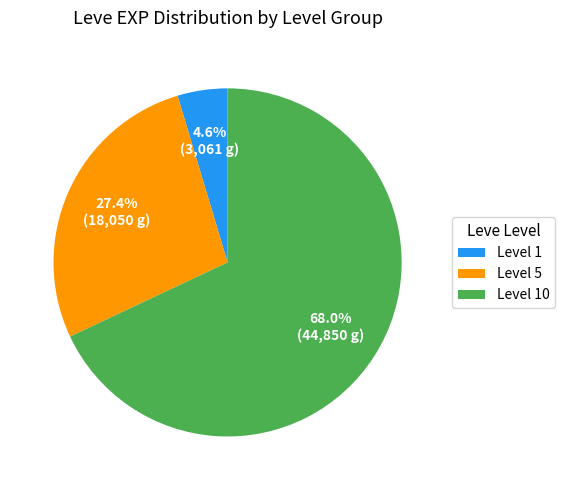

Which slice is the largest?

Level 10